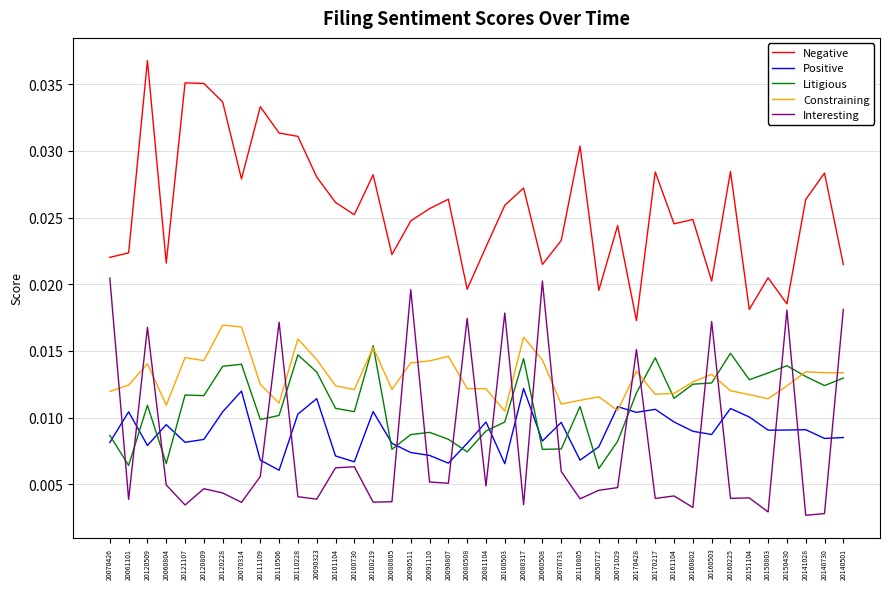

List the series in order of their peak value, highest first.

Negative, Interesting, Constraining, Litigious, Positive